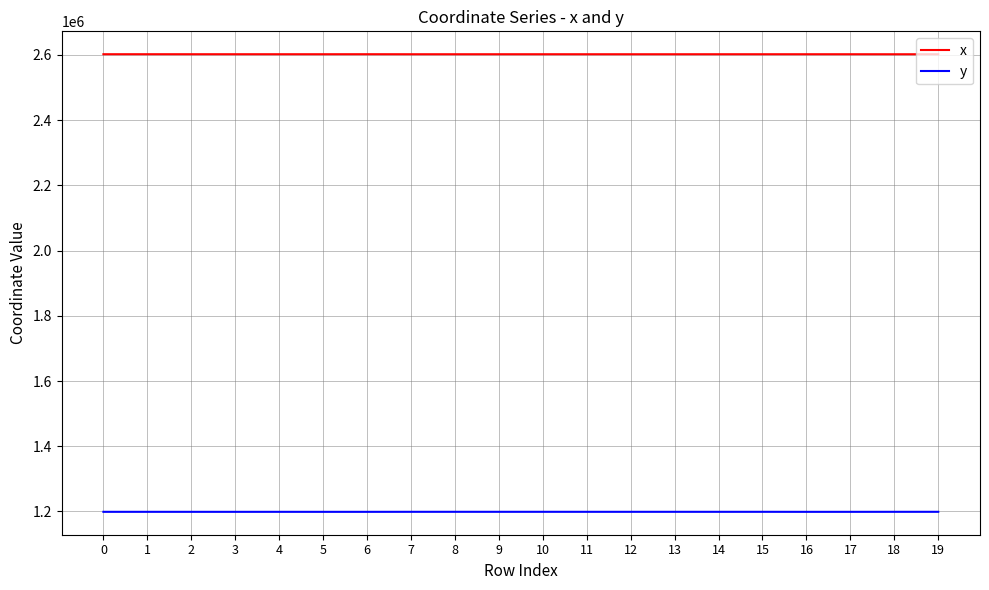

What is the difference between the maximum and minimum values in the x series?

112.2